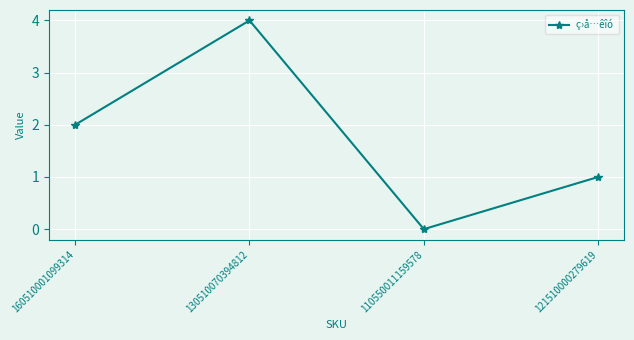

Is this an area chart (filled region under the line)?

No